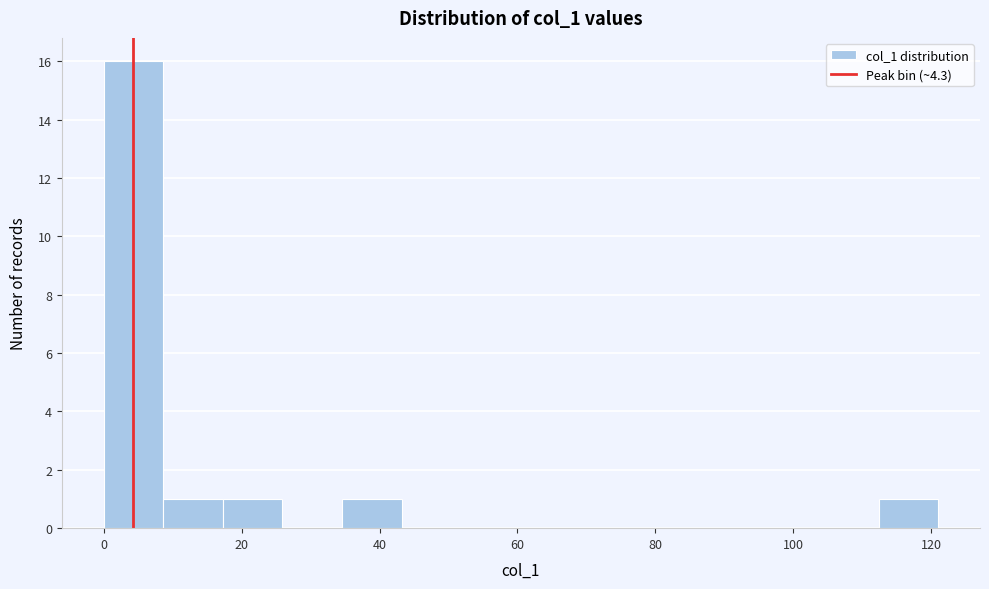

Reading left to right, transcribe this chart: for each bar, give the range it covers on the x-axis and its height. Neither the bar edges nor the heights are printed on the chart, so give them approximately, as read against the axes.

0 to 8: 16
8 to 18: 1
18 to 26: 1
26 to 34: 0
34 to 44: 1
44 to 52: 0
52 to 60: 0
60 to 70: 0
70 to 78: 0
78 to 86: 0
86 to 96: 0
96 to 104: 0
104 to 112: 0
112 to 122: 1